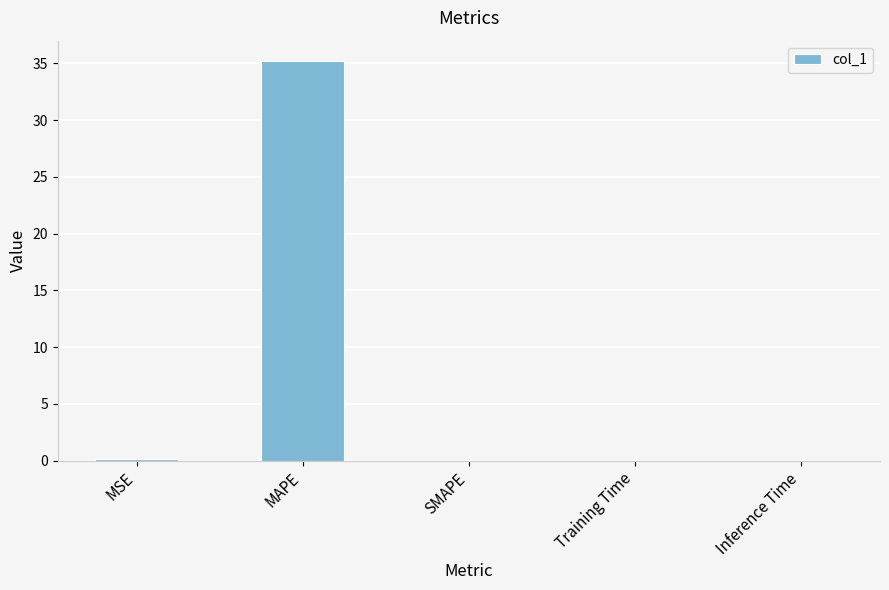

Are the bars horizontal?

No